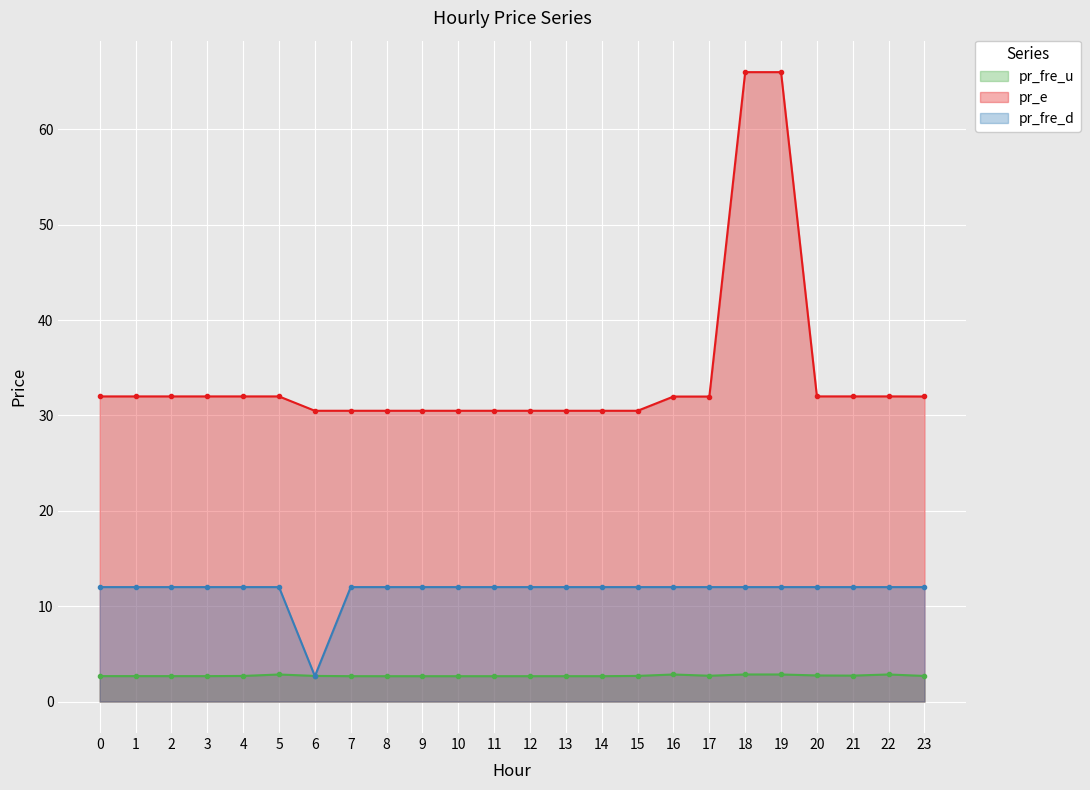

What is the spread (max minus min) of values at 21?

29.3